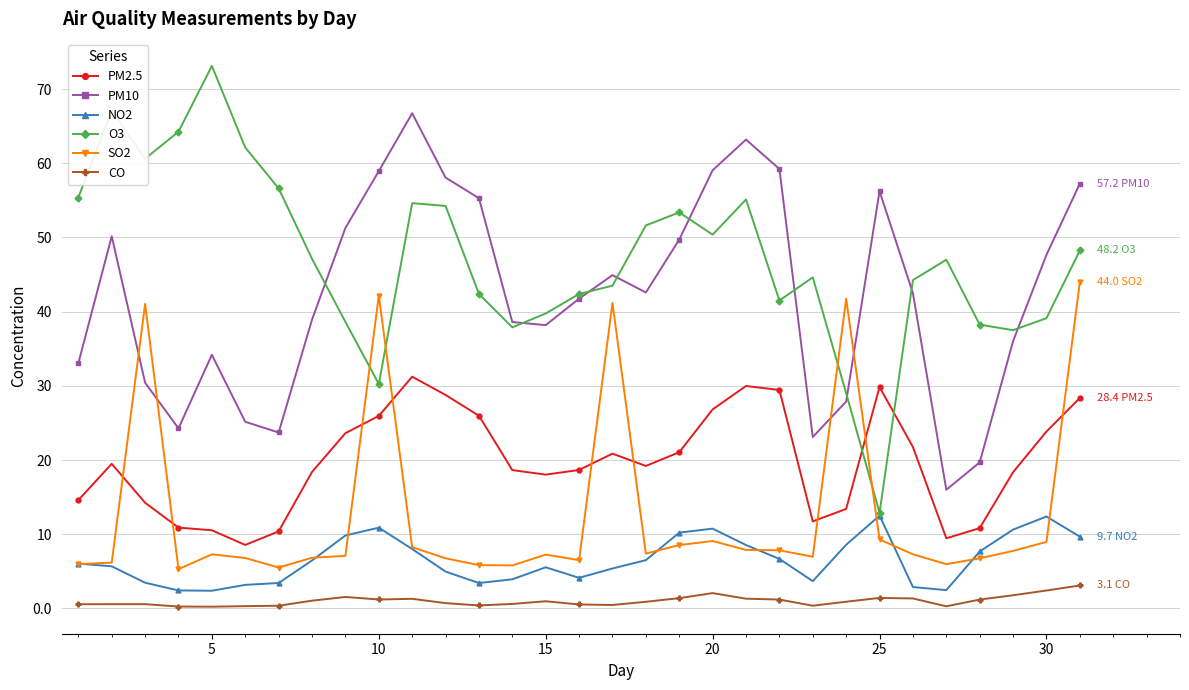

Rank the series by their maximum value, from lowest to highest.

CO, NO2, PM2.5, SO2, PM10, O3